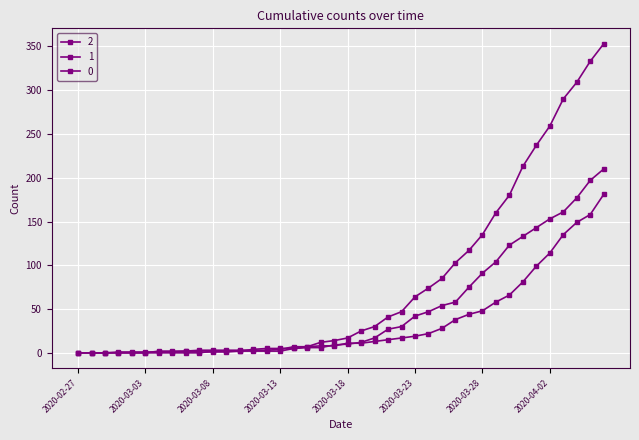

Reading right to left, what are all the values shown in this chart?

0: 2020-04-06=353	2020-04-05=333	2020-04-04=309	2020-04-03=290	2020-04-02=259	2020-04-01=237	2020-03-31=213	2020-03-30=180	2020-03-29=160	2020-03-28=135	2020-03-27=117	2020-03-26=103	2020-03-25=85	2020-03-24=74	2020-03-23=64	2020-03-22=47	2020-03-21=41	2020-03-20=30	2020-03-19=25	2020-03-18=17	2020-03-17=14	2020-03-16=12	2020-03-15=7	2020-03-14=5	2020-03-13=5	2020-03-12=5	2020-03-11=4	2020-03-10=2	2020-03-09=2	2020-03-08=2	2020-03-07=0	2020-03-06=0	2020-03-05=0	2020-03-04=0	2020-03-03=0	2020-03-02=0	2020-03-01=0	2020-02-29=0	2020-02-28=0	2020-02-27=0
1: 2020-04-06=181	2020-04-05=158	2020-04-04=149	2020-04-03=135	2020-04-02=114	2020-04-01=99	2020-03-31=81	2020-03-30=66	2020-03-29=58	2020-03-28=48	2020-03-27=44	2020-03-26=38	2020-03-25=28	2020-03-24=22	2020-03-23=19	2020-03-22=17	2020-03-21=15	2020-03-20=13	2020-03-19=11	2020-03-18=11	2020-03-17=8	2020-03-16=8	2020-03-15=7	2020-03-14=7	2020-03-13=4	2020-03-12=3	2020-03-11=3	2020-03-10=3	2020-03-09=3	2020-03-08=3	2020-03-07=3	2020-03-06=2	2020-03-05=2	2020-03-04=2	2020-03-03=0	2020-03-02=0	2020-03-01=0	2020-02-29=0	2020-02-28=0	2020-02-27=0
2: 2020-04-06=210	2020-04-05=197	2020-04-04=177	2020-04-03=161	2020-04-02=153	2020-04-01=143	2020-03-31=133	2020-03-30=123	2020-03-29=104	2020-03-28=91	2020-03-27=75	2020-03-26=58	2020-03-25=54	2020-03-24=47	2020-03-23=42	2020-03-22=30	2020-03-21=27	2020-03-20=17	2020-03-19=12	2020-03-18=10	2020-03-17=9	2020-03-16=6	2020-03-15=6	2020-03-14=5	2020-03-13=2	2020-03-12=2	2020-03-11=2	2020-03-10=2	2020-03-09=1	2020-03-08=1	2020-03-07=1	2020-03-06=2	2020-03-05=1	2020-03-04=1	2020-03-03=1	2020-03-02=1	2020-03-01=1	2020-02-29=0	2020-02-28=0	2020-02-27=0